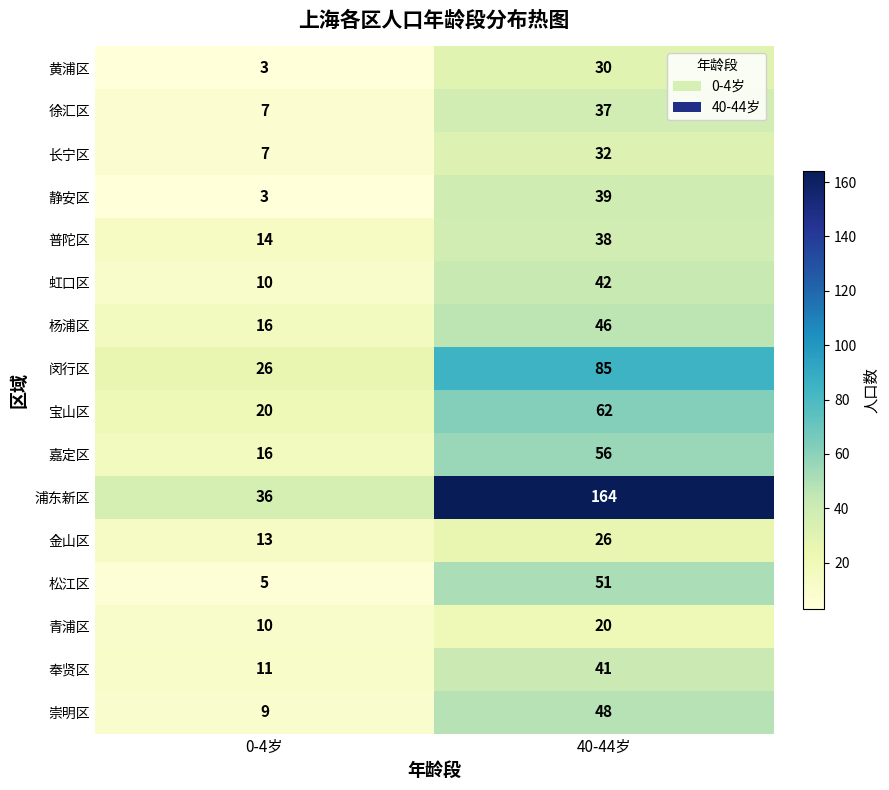

Which category has the lowest value across all series?

0-4岁